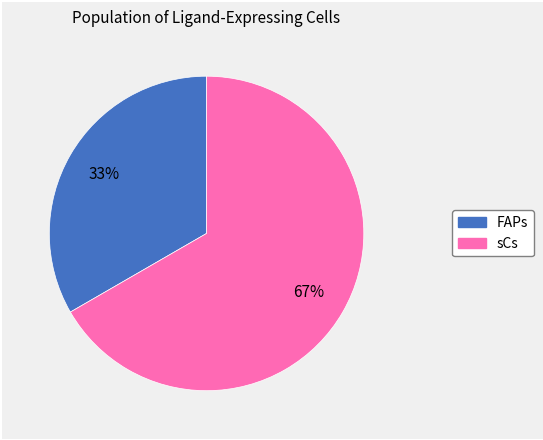

Is it true that FAPs is 33% of the pie?

True